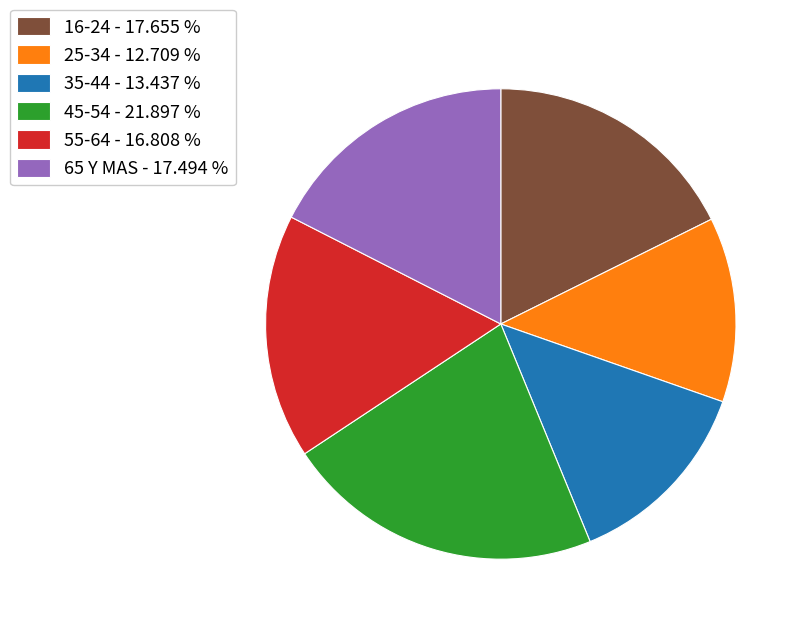

Is it true that 35-44 is 13% of the pie?

True